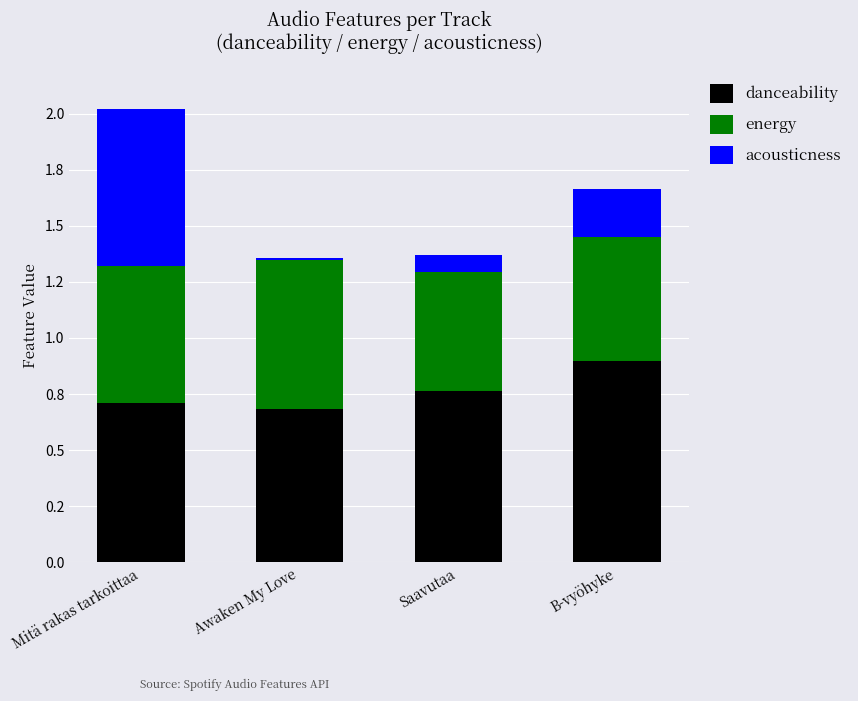

What is the difference between the energy values at Awaken My Love and B-vyöhyke?

0.1